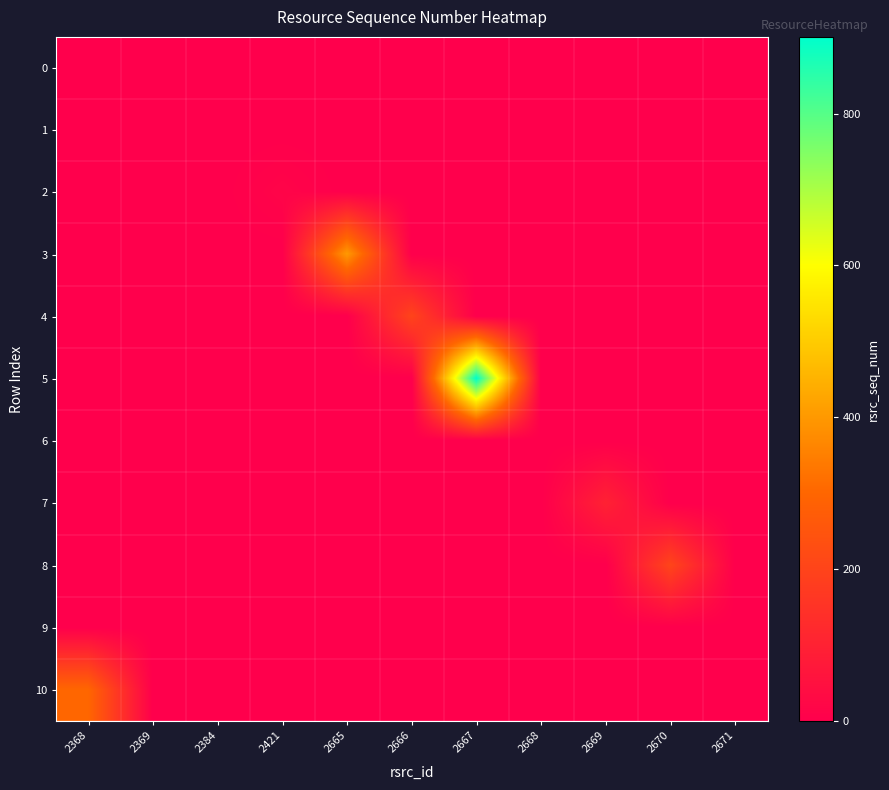

How many data points does each series have?

11